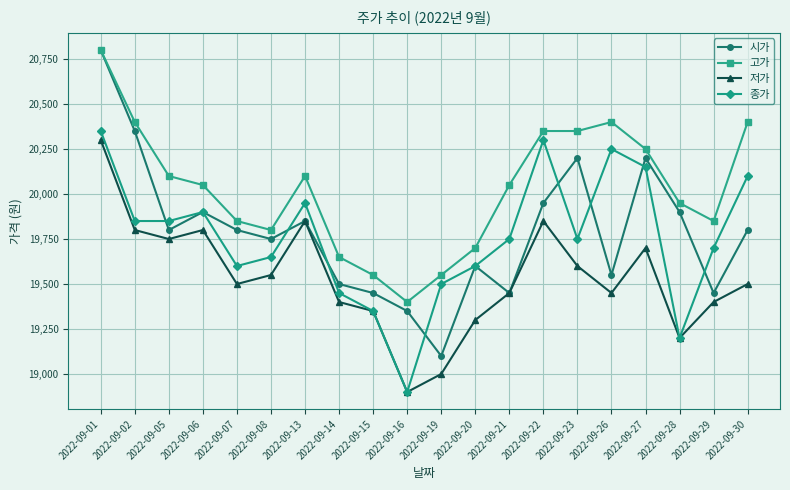

At which category does 시가 reach its first local valley?

2022-09-05